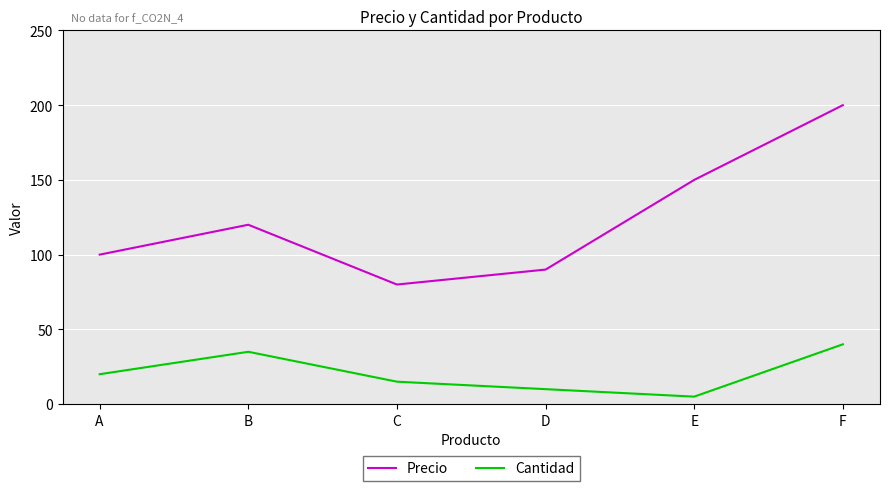

At A, list the series in order from smallest to largest.

Cantidad, Precio